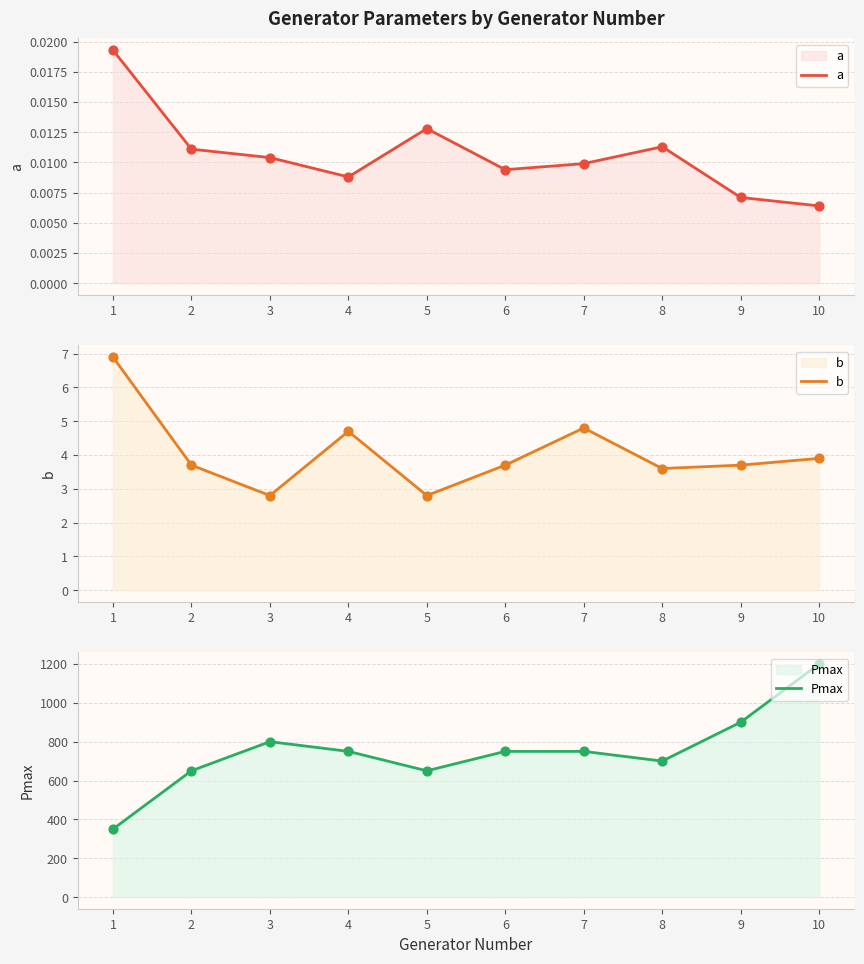

At how many categories does at least one series exceed 1144?

1